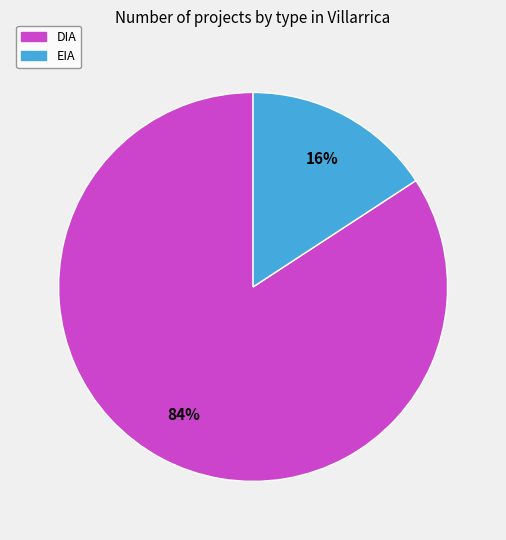

Which category accounts for the majority?

DIA